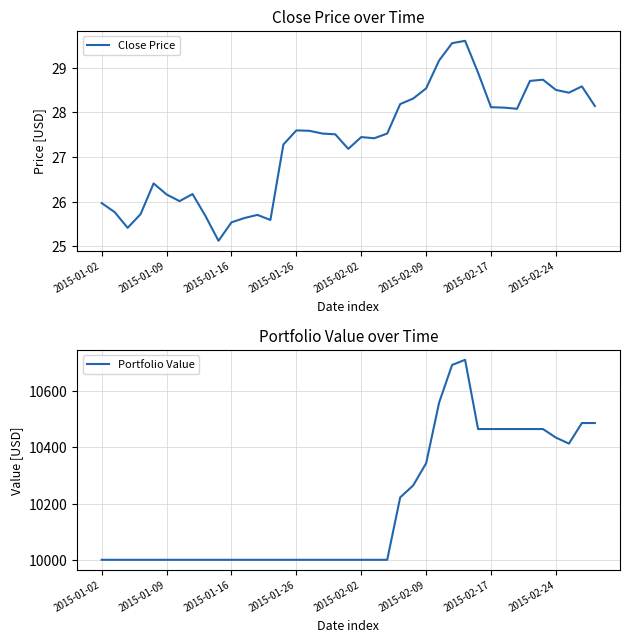

Where is Portfolio Value nearest to the value 10355?

2015-02-09